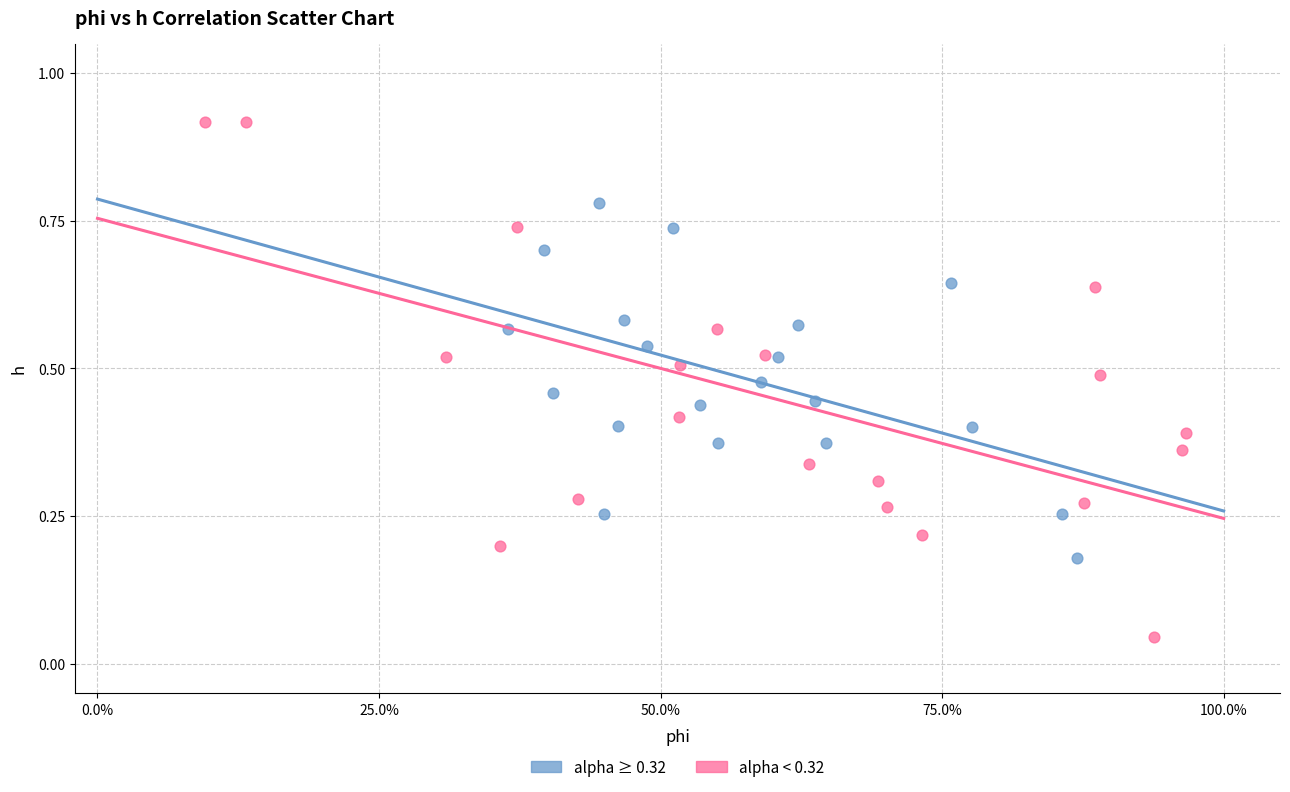

Which series contains the highest Y value?

alpha < 0.32